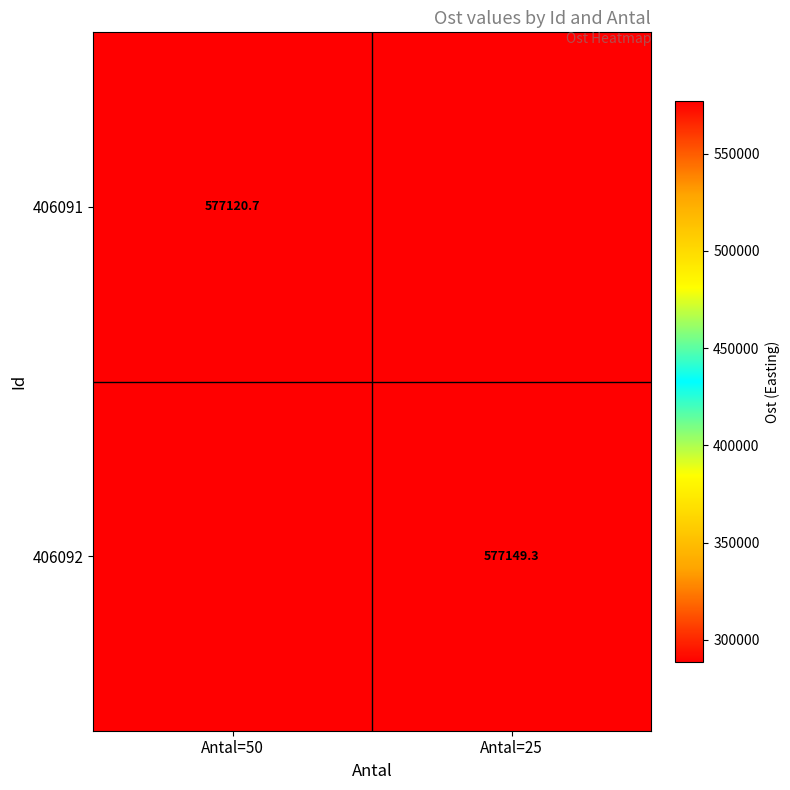

What is the sum of the 406092 values at Antal=50 and Antal=25?

865709.6